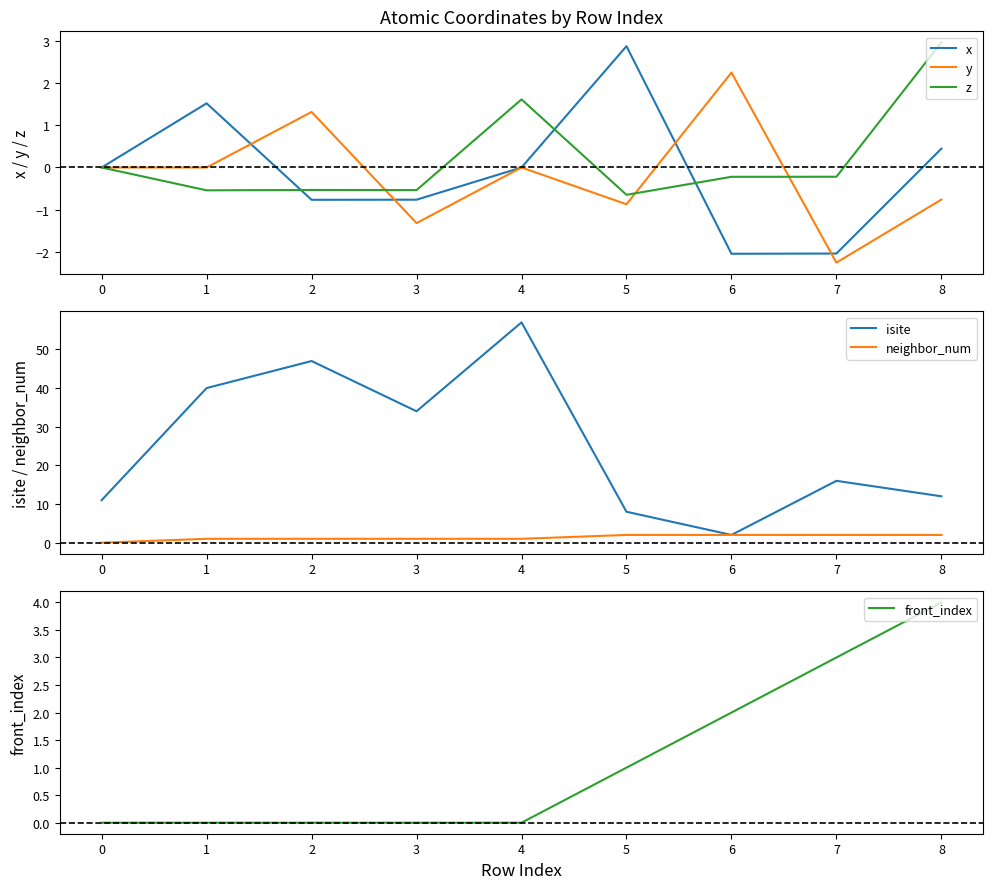

What is the maximum value for isite?

57